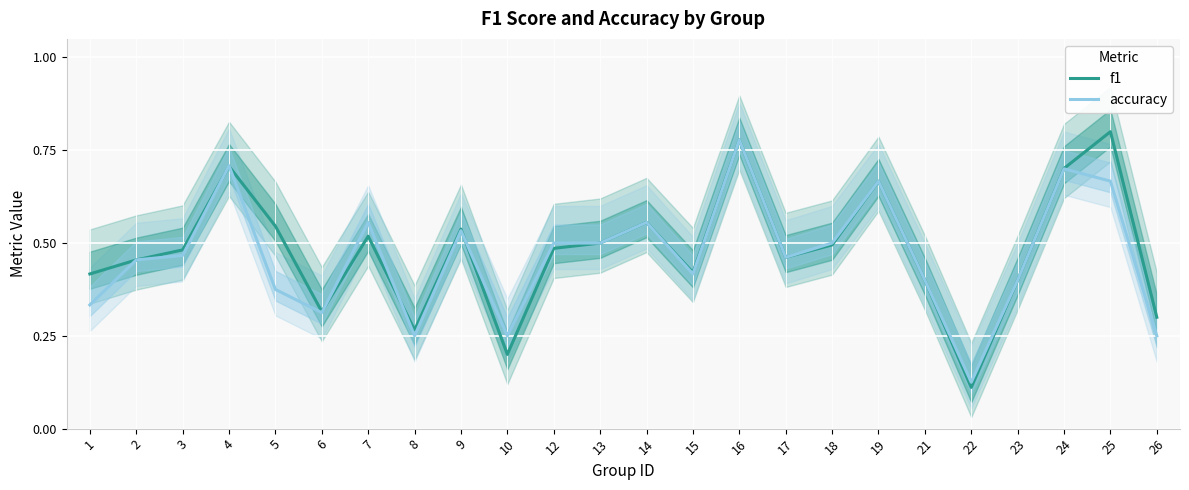

True or false: accuracy has a value of 0.5 at 9.

True